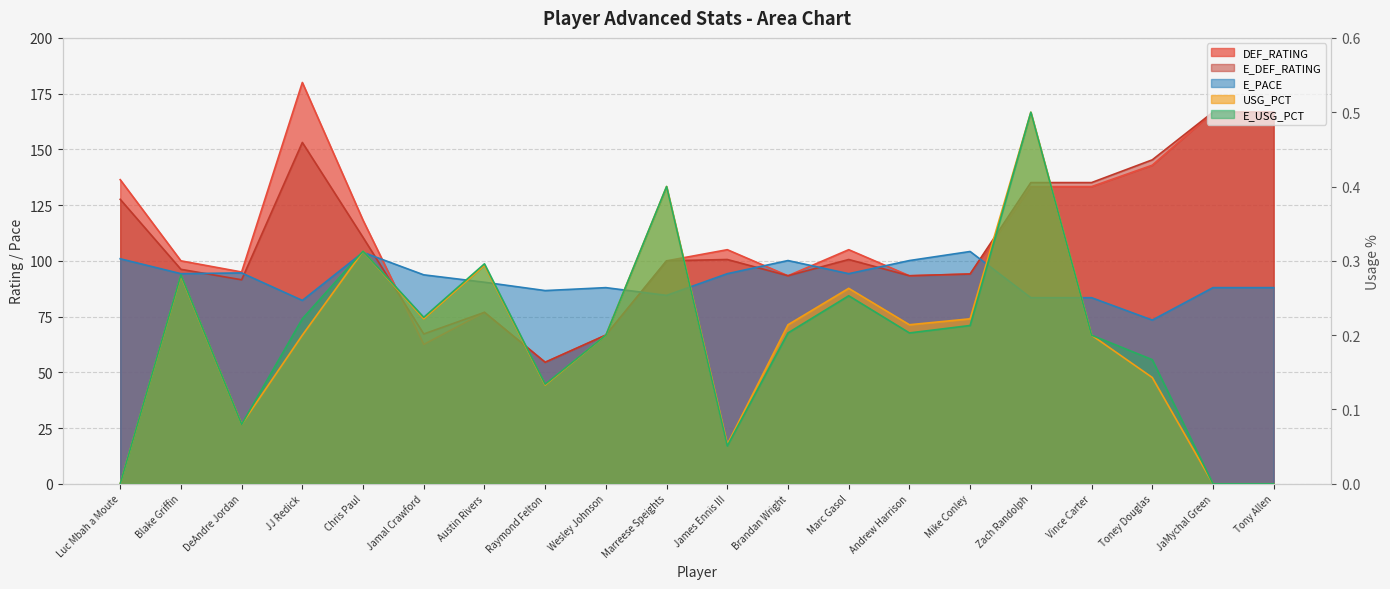

Is the value of E_DEF_RATING at Andrew Harrison greater than the value of DEF_RATING at JJ Redick?

No